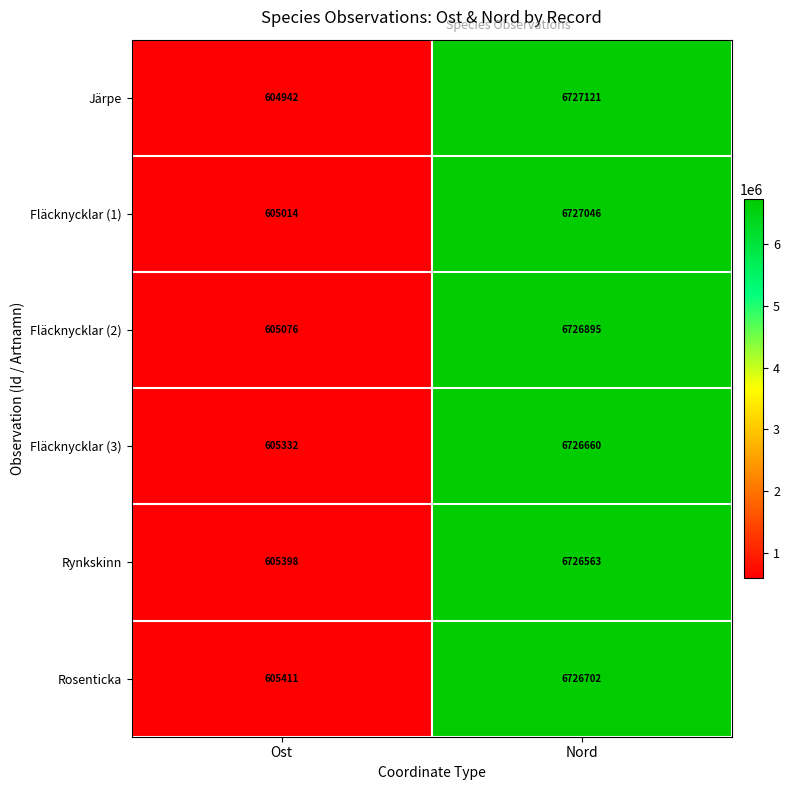

At which label is Fläcknycklar (3) closest to 3665996?

Ost